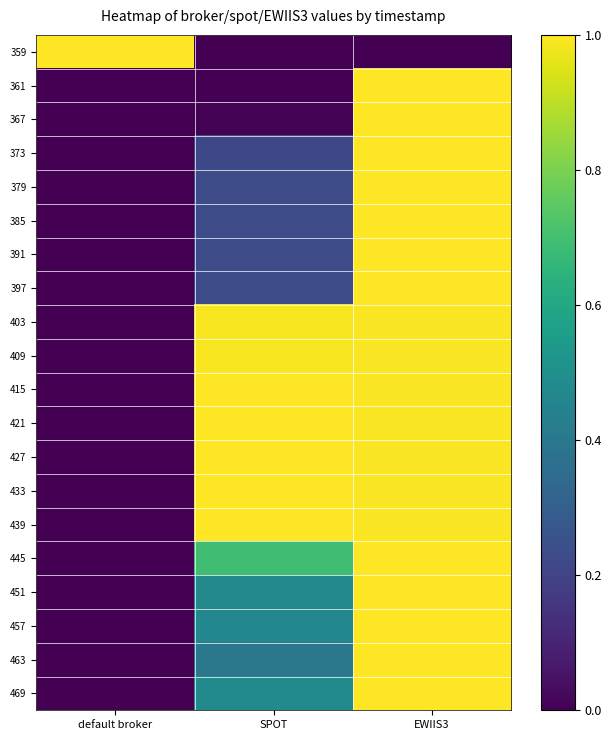

What is the total value across all series at EWIIS3?

18.9